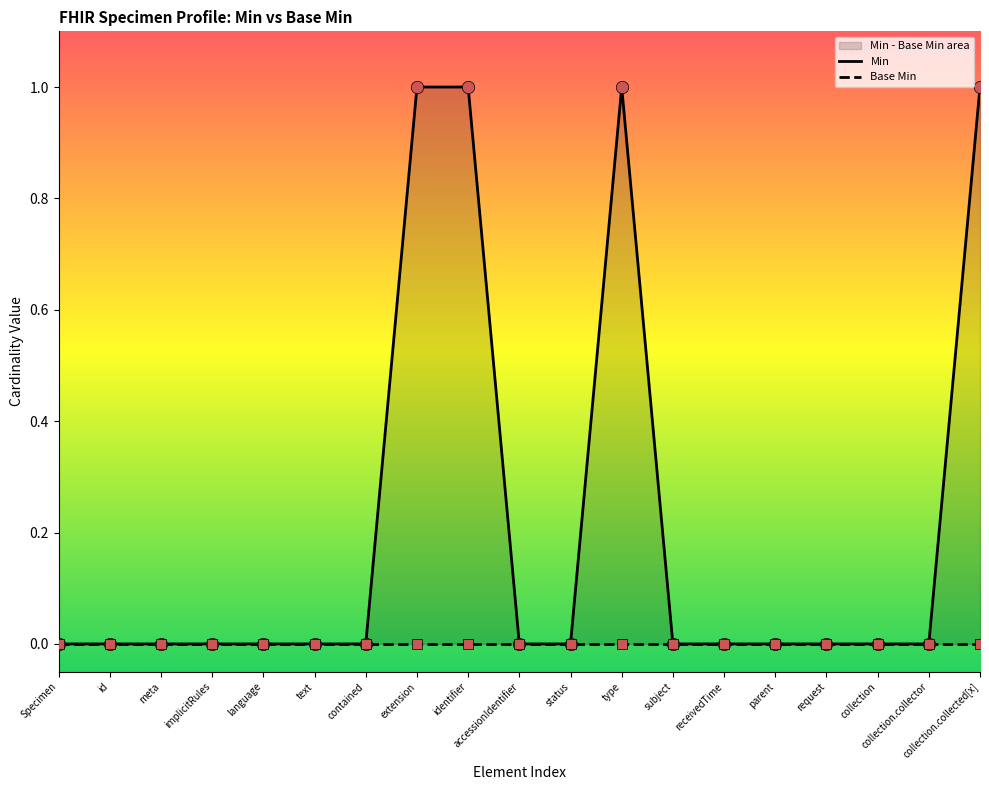

At which category is the sum across all series the highest?

extension